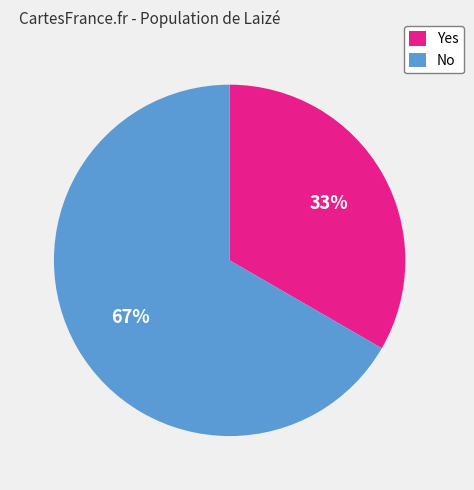

Count the number of slices in the pie.

2